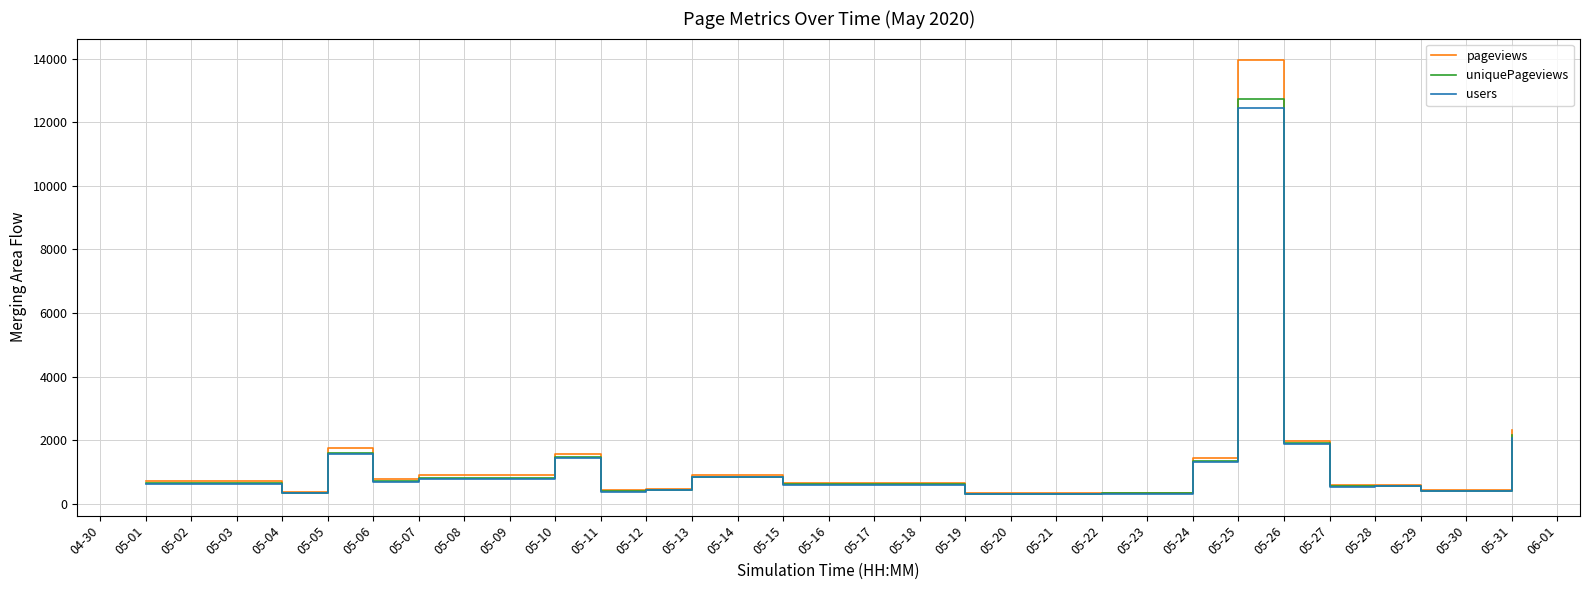

What is the greatest value displayed?

13950.2